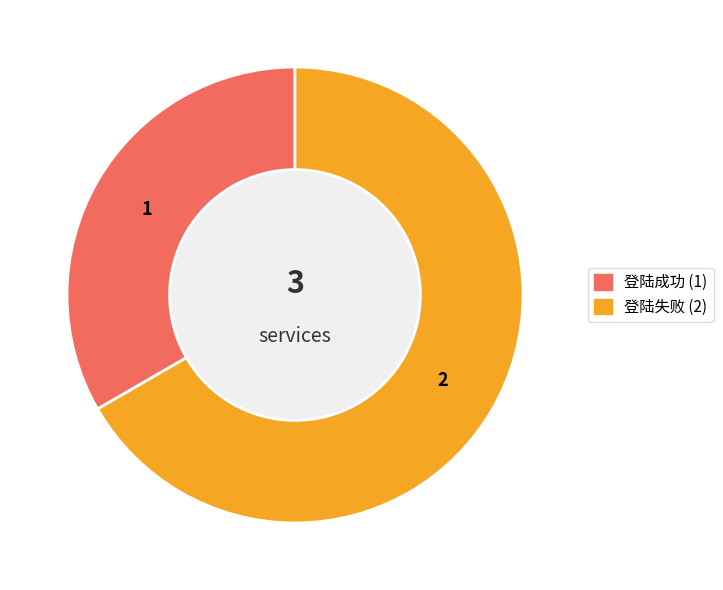

Which category has the biggest portion of the pie?

登陆失败